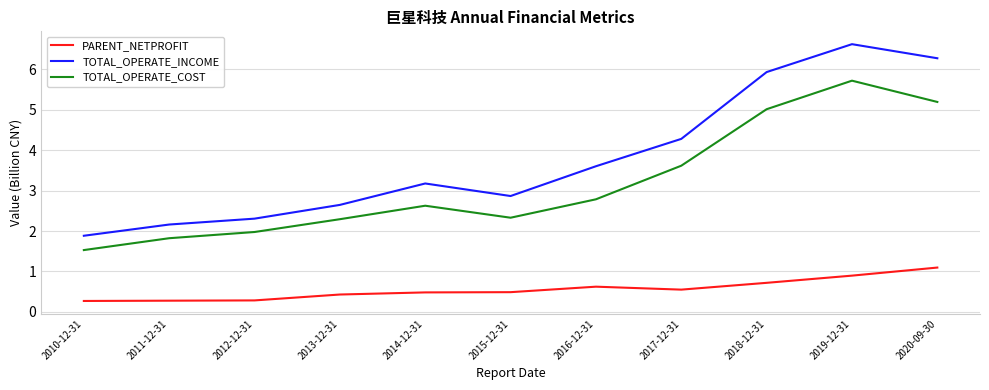

Is it true that TOTAL_OPERATE_COST equals 2.0 at 2012-12-31?

True